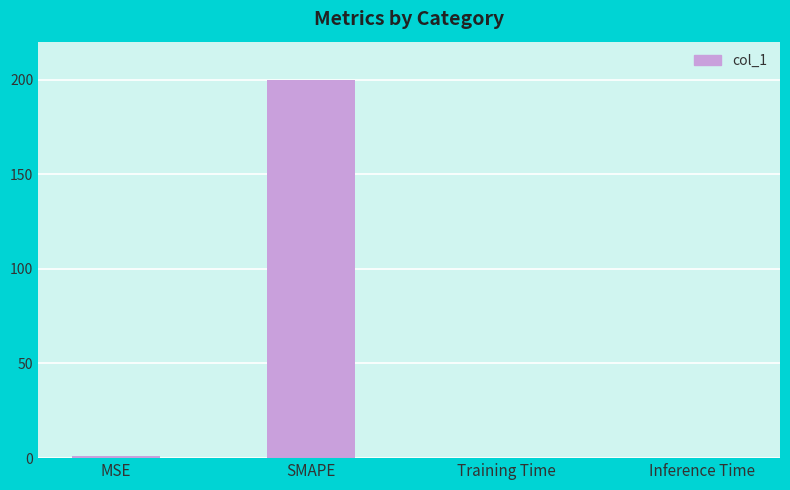

The value at Inference Time is 0.0. True or false?

True